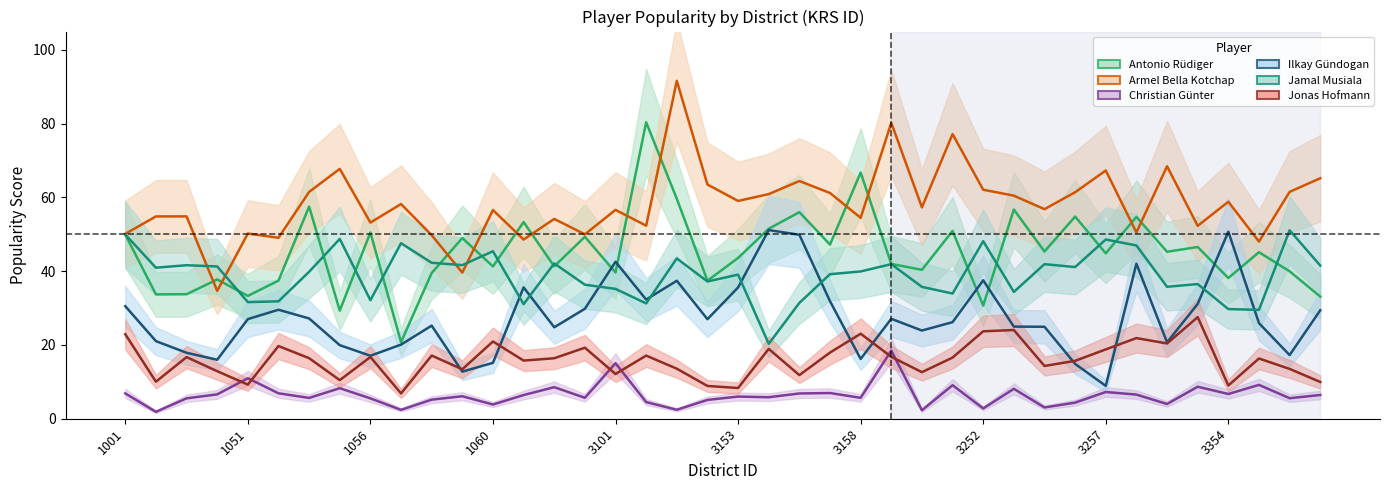

Reading right to left, list all the values displayed in this chart.

Antonio Rüdiger: 33.1	40.0	45.2	38.2	46.6	45.3	54.7	44.9	54.8	45.4	56.7	30.7	50.9	40.4	42.0	66.8	47.2	56.0	51.5	43.6	37.4	59.6	80.4	39.7	49.3	41.3	53.3	41.3	49.0	39.5	20.8	50.5	29.3	57.5	37.5	33.3	37.8	33.8	33.7	50.0
Armel Bella Kotchap: 65.2	61.5	48.0	58.8	52.3	68.5	50.5	67.3	61.4	56.8	60.5	62.1	77.2	57.3	80.3	54.5	61.2	64.5	60.9	59.1	63.5	91.6	52.4	56.6	50.0	54.2	48.6	56.6	39.6	49.8	58.2	53.2	67.8	61.5	49.1	50.2	34.7	54.9	54.9	50.1
Christian Günter: 6.4	5.6	9.2	6.7	8.7	4.0	6.5	7.2	4.4	3.1	8.1	2.8	9.1	2.3	18.5	5.7	7.0	6.8	5.8	6.0	5.1	2.4	4.5	15.1	5.7	8.6	6.4	3.9	6.1	5.2	2.4	5.5	8.3	5.6	6.9	11.0	6.6	5.5	1.9	6.9
Ilkay Gündogan: 29.4	17.3	25.9	50.7	31.1	20.7	42.0	8.9	14.9	24.9	25.0	37.5	26.2	23.9	27.1	16.2	31.9	49.9	51.2	35.6	27.0	37.4	32.3	42.6	29.8	24.8	35.6	15.2	12.8	25.2	20.1	17.1	19.9	27.2	29.6	27.0	16.0	17.9	21.1	30.5
Jamal Musiala: 41.5	51.1	29.5	29.7	36.5	35.8	47.0	48.6	41.1	41.9	34.4	48.1	34.0	35.8	41.9	39.9	39.2	31.4	20.3	39.1	37.2	43.5	31.3	35.2	36.4	42.1	31.1	45.4	41.7	42.3	47.6	32.1	48.8	39.9	31.8	31.6	41.3	41.6	41.0	50.0
Jonas Hofmann: 10.0	13.5	16.3	9.0	27.6	20.4	21.9	18.8	15.7	14.3	24.1	23.7	16.6	12.6	16.8	23.1	17.9	11.8	18.9	8.3	8.9	13.6	17.1	12.1	19.3	16.4	15.8	20.9	13.4	17.1	6.9	16.7	10.5	16.4	19.7	9.2	12.9	16.7	10.0	22.9